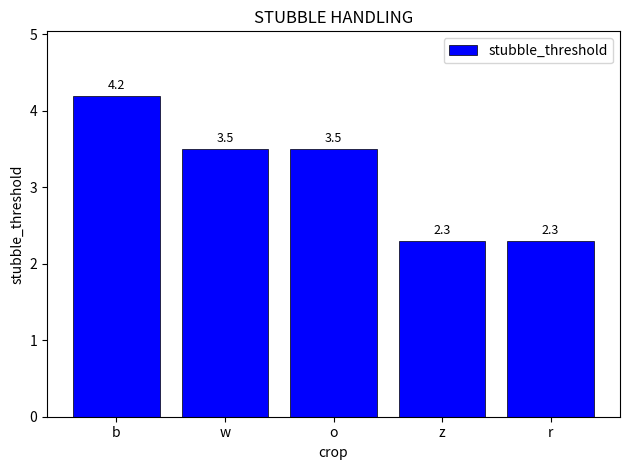

The chart shows a value of 6.5 at b. True or false?

False